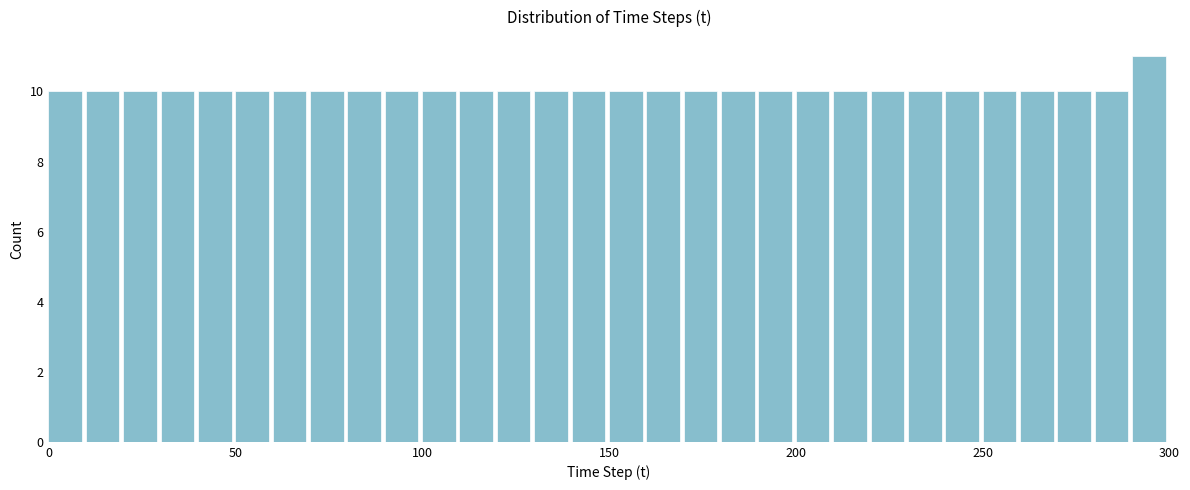

Around what value on the x-axis is the tallest bar? Give the approximate position of its centre, as read against the axis.

295